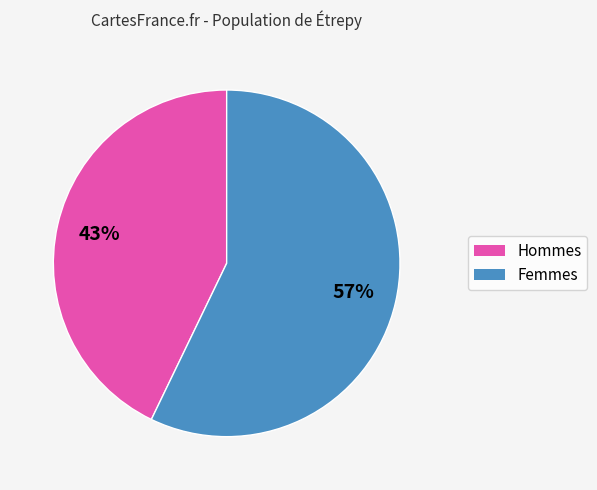

To the nearest percent, what is the average slice percentage?

50%